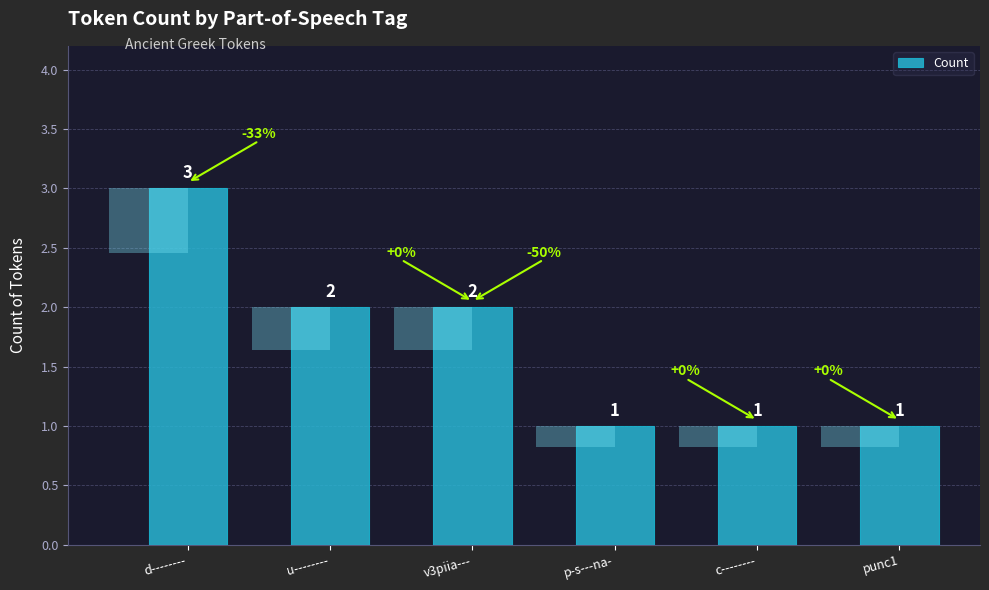

How many values are between 1 and 2?

5